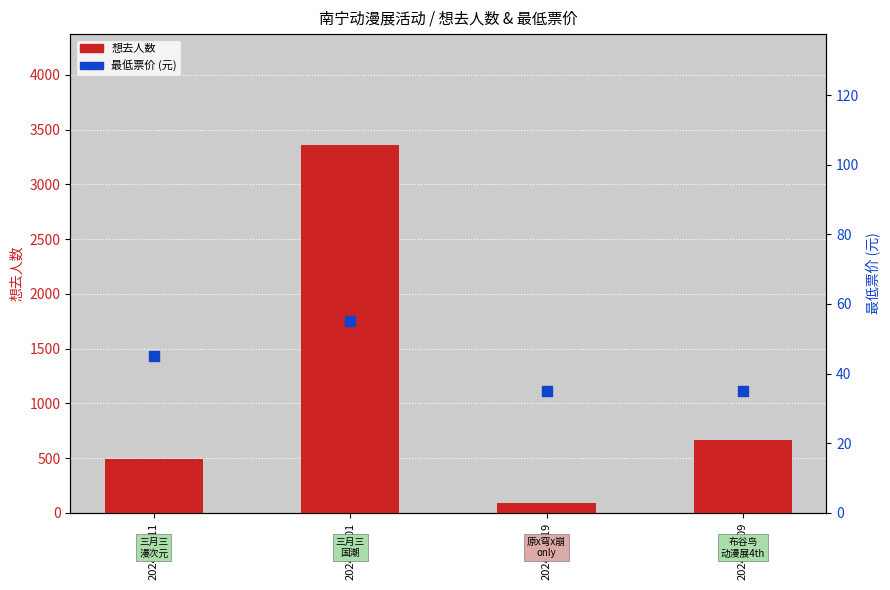

At which category is the sum across all series the highest?

2024-05-01